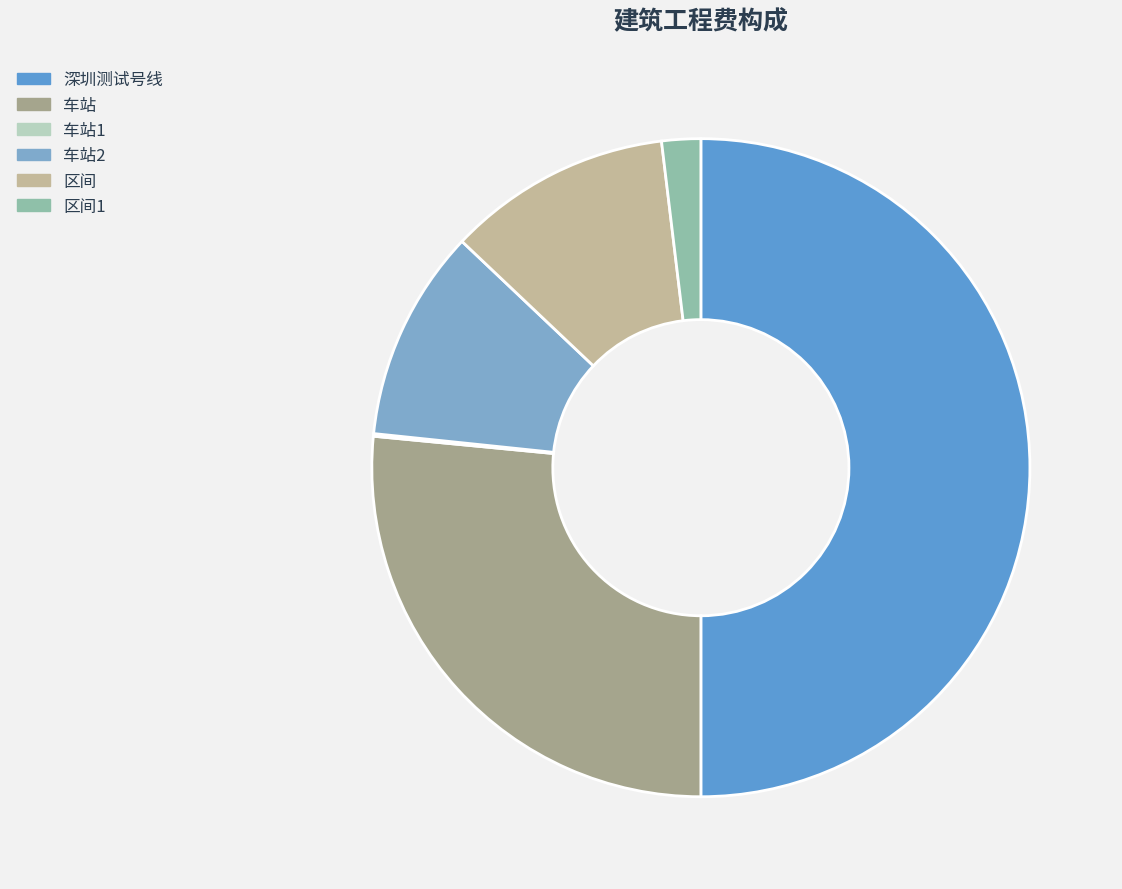

How many slices are in this pie chart?

6